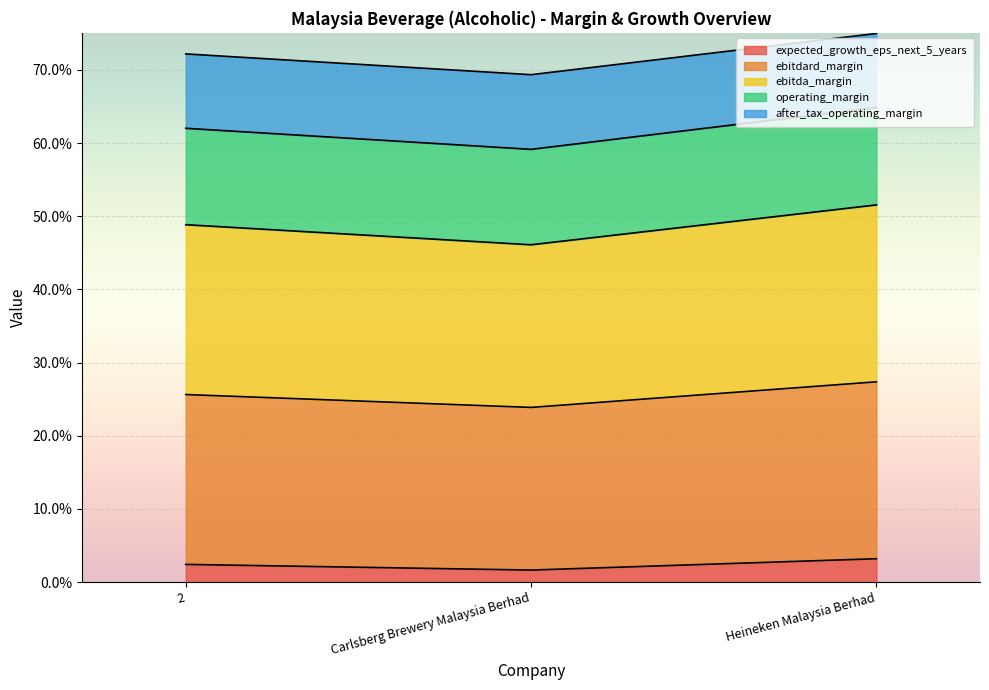

Between 2 and Carlsberg Brewery Malaysia Berhad, which is larger?

2